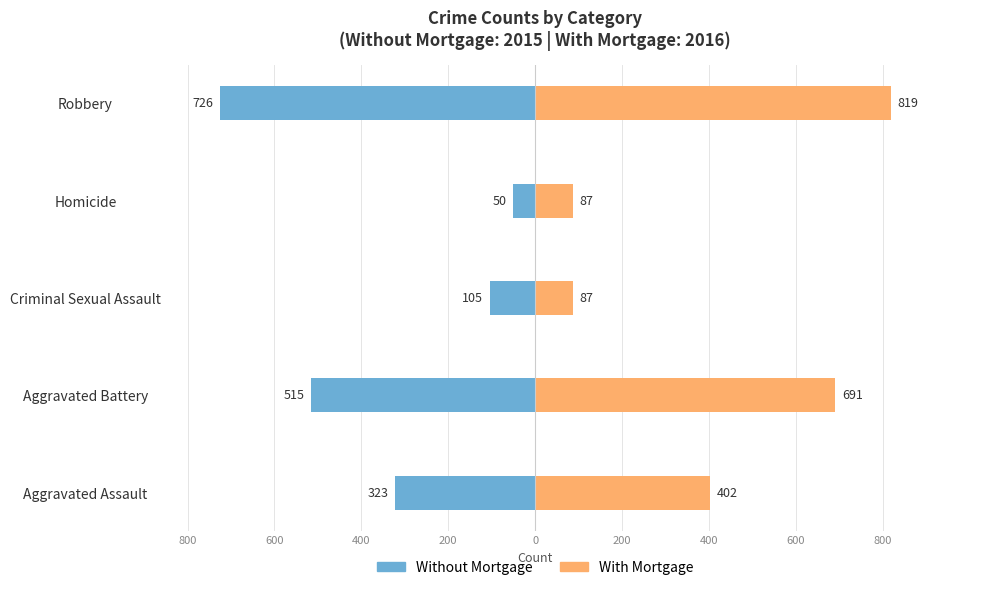

How many bars are there in total?

10